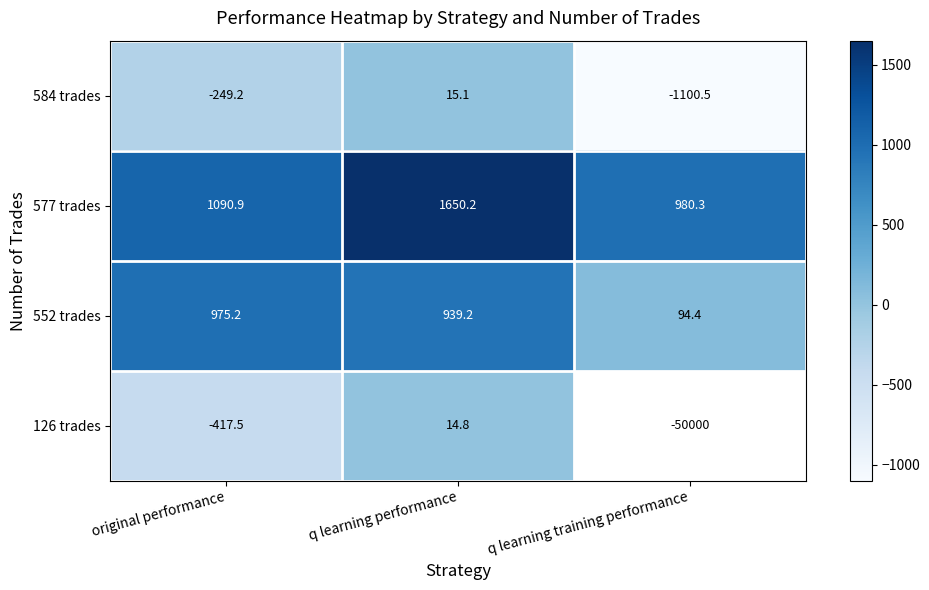

The 577 trades series shows 2520.9 at q learning performance. True or false?

False